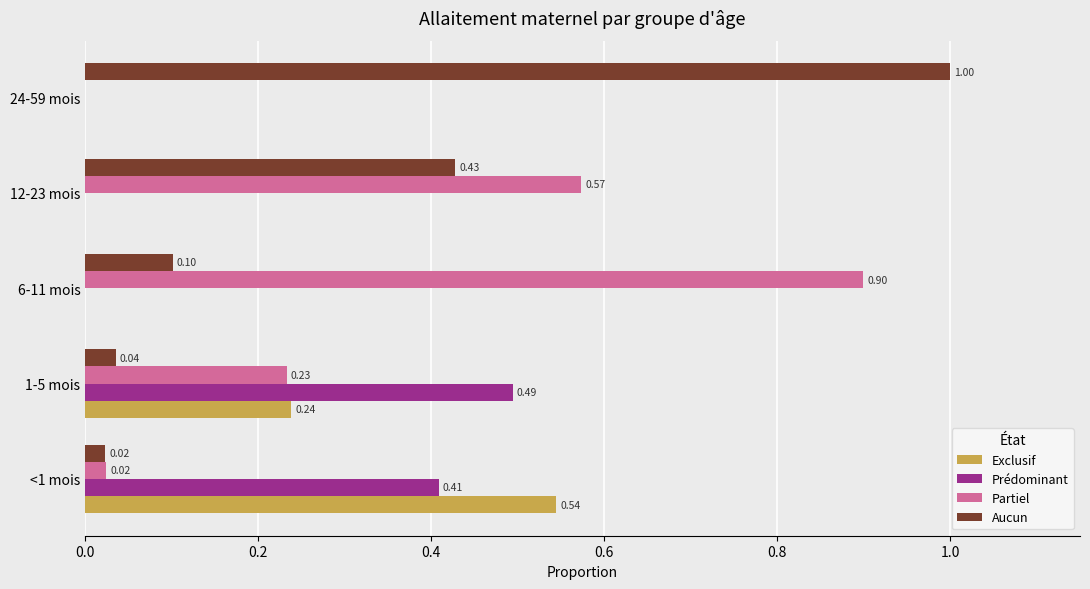

What is the sum of the Prédominant values at <1 mois and 1-5 mois?

0.9